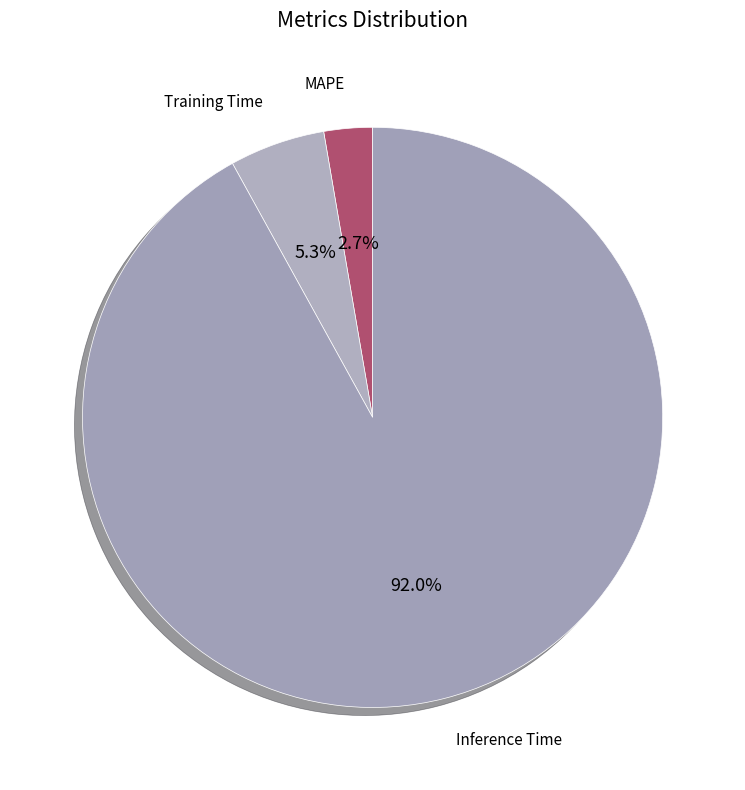

Is it true that Training Time is 1% of the pie?

False